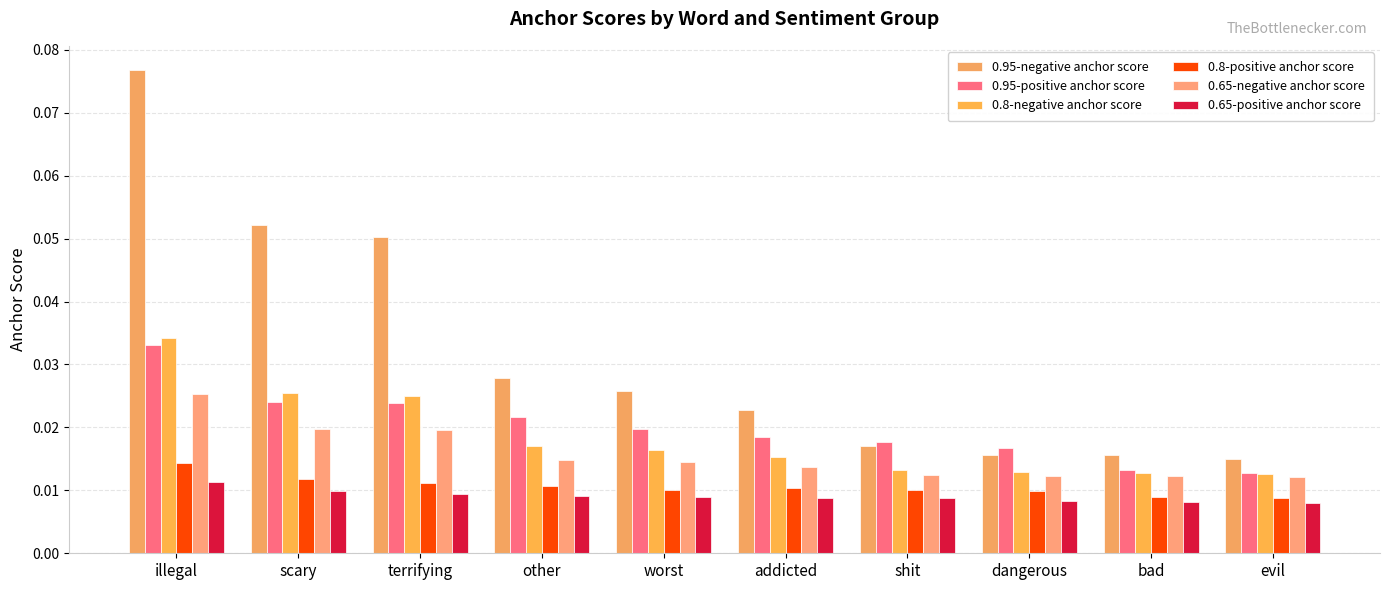

How many bars are there in each group?

6